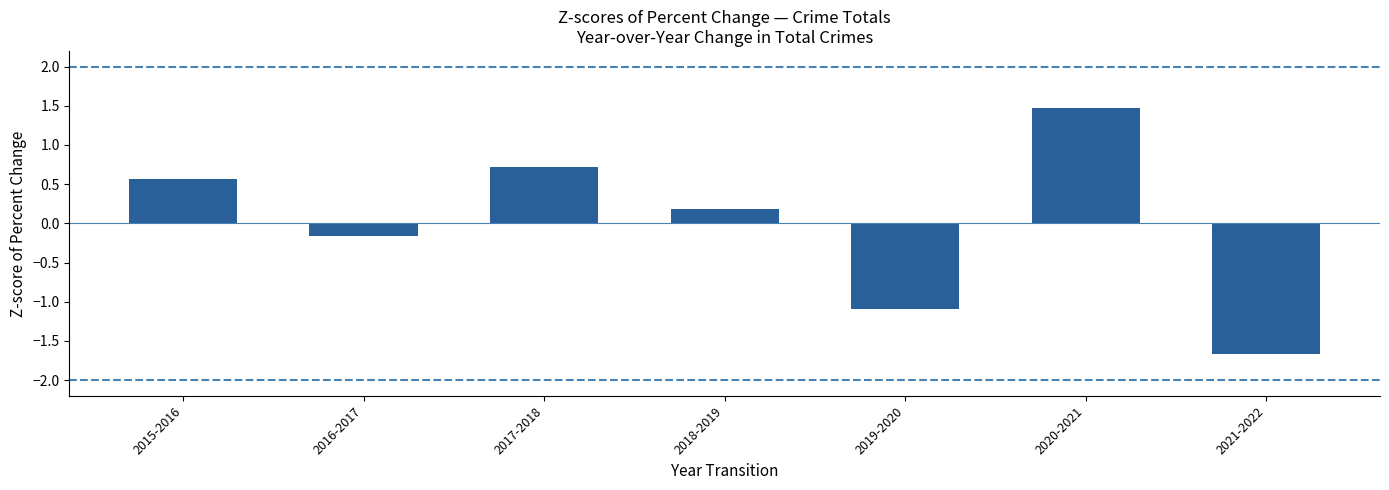

How many values are above zero?

4